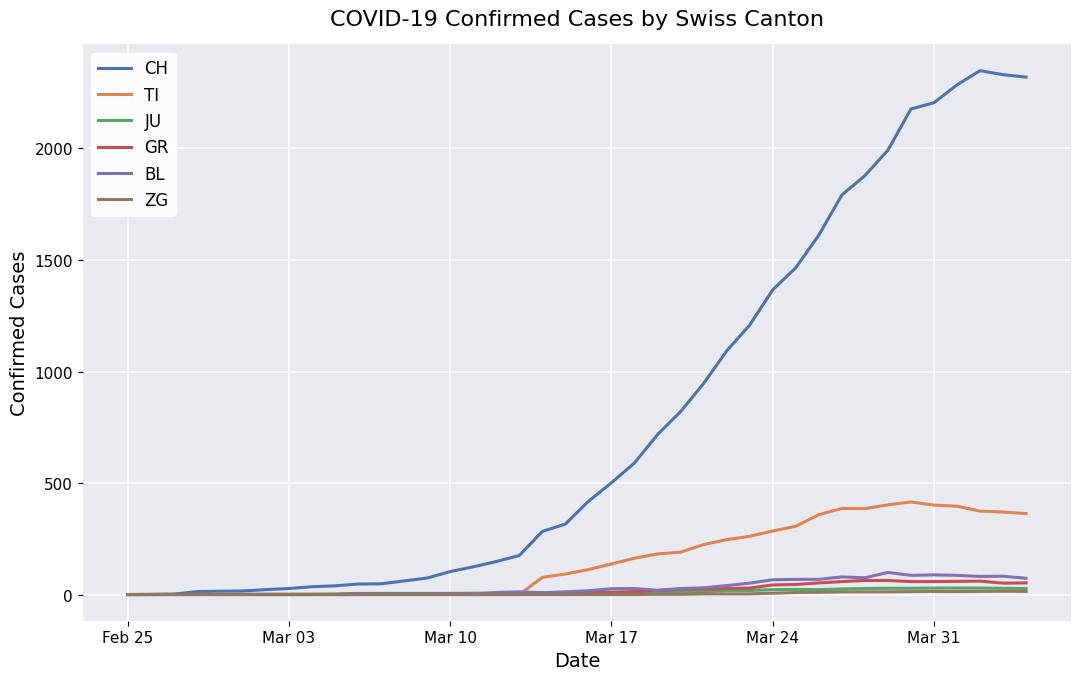

Which series has the widest spread of values?

CH